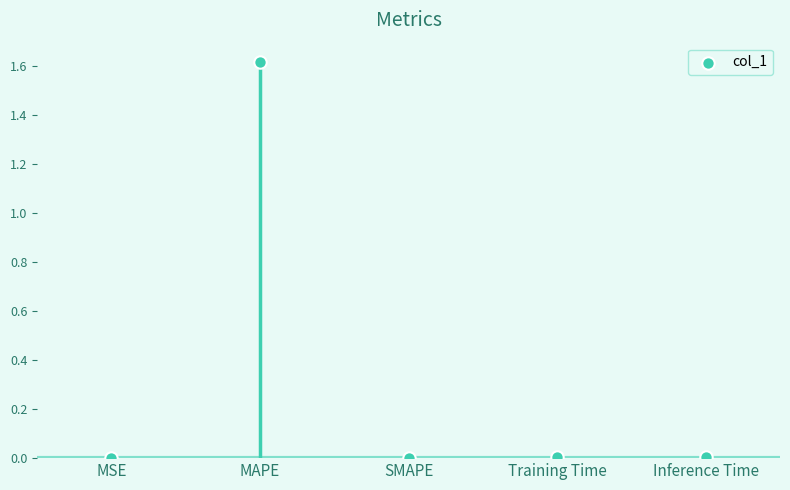

Which has a higher value, MAPE or SMAPE?

MAPE